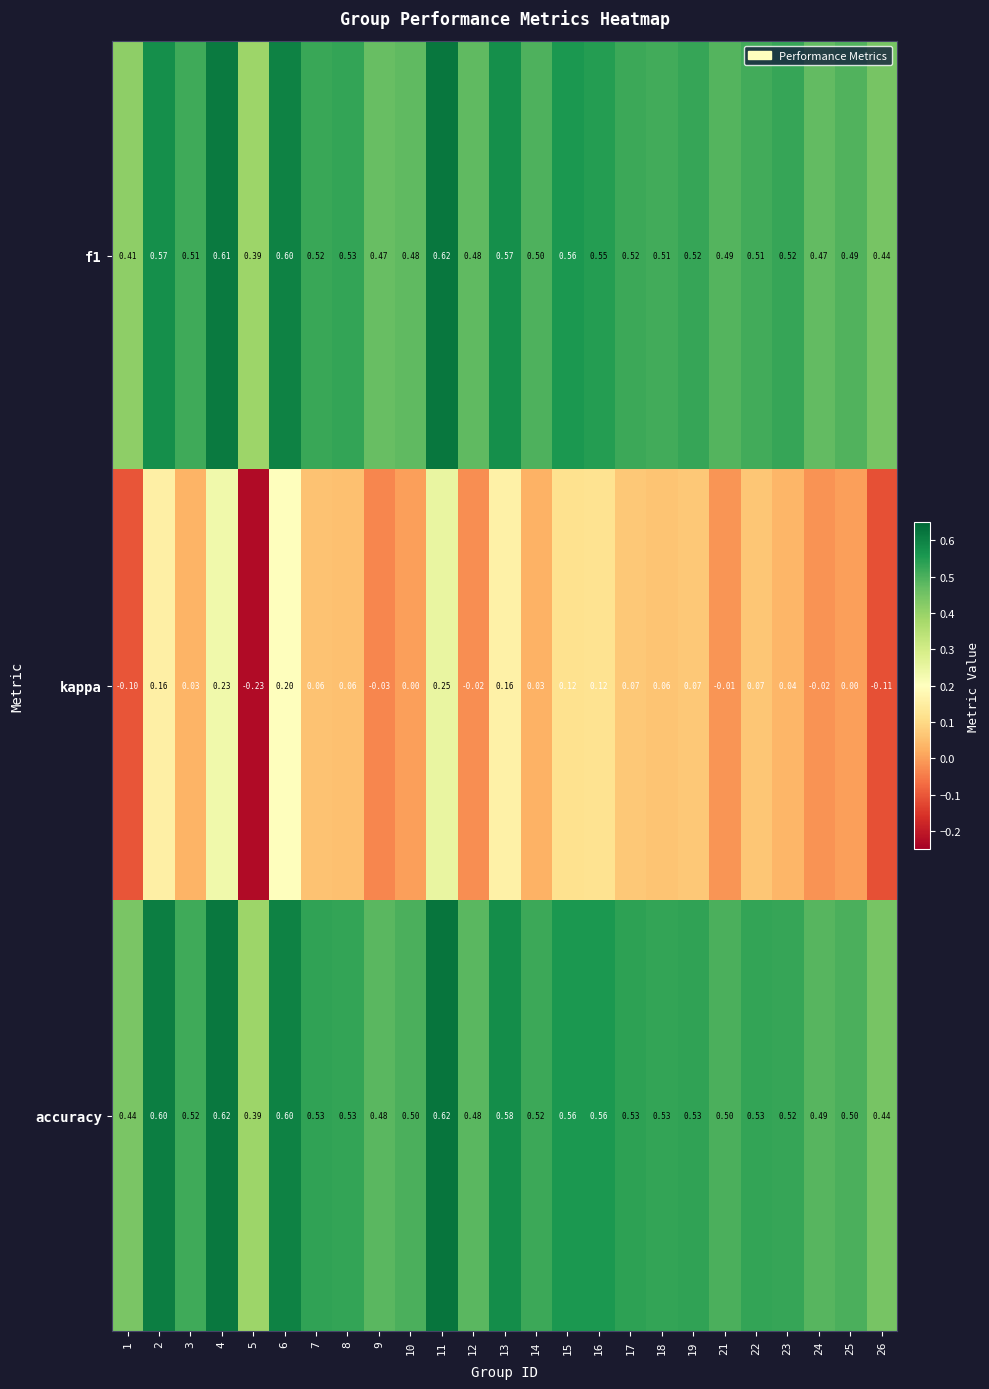

Which series has the widest spread of values?

kappa